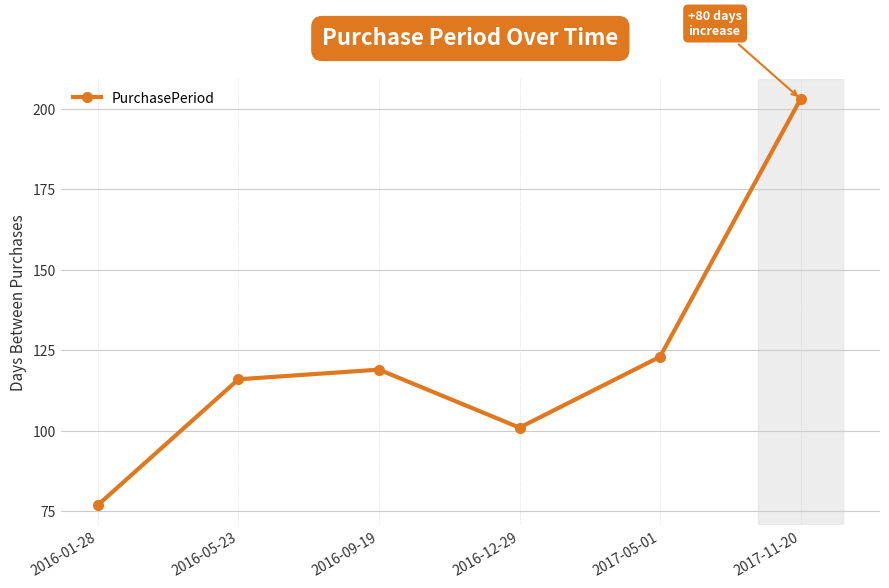

At which label is the value closest to 140?

2017-05-01